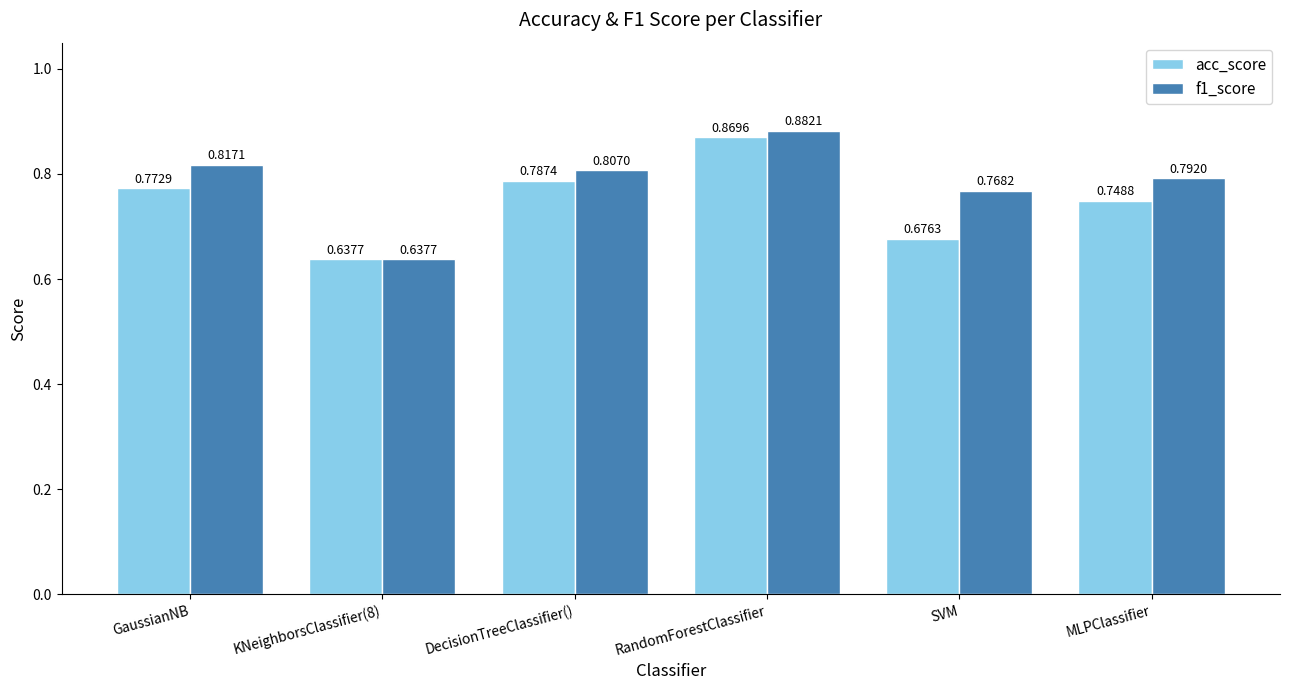

What is the sum of all acc_score values?

4.5